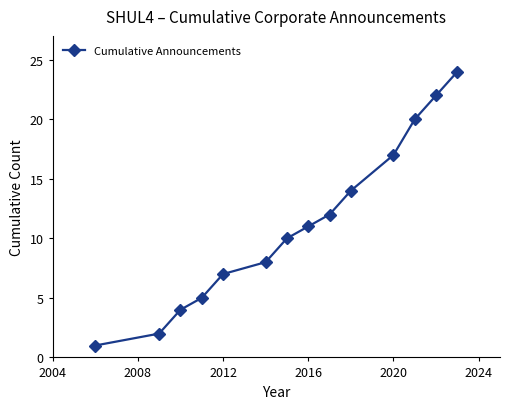

What is the average value?

11